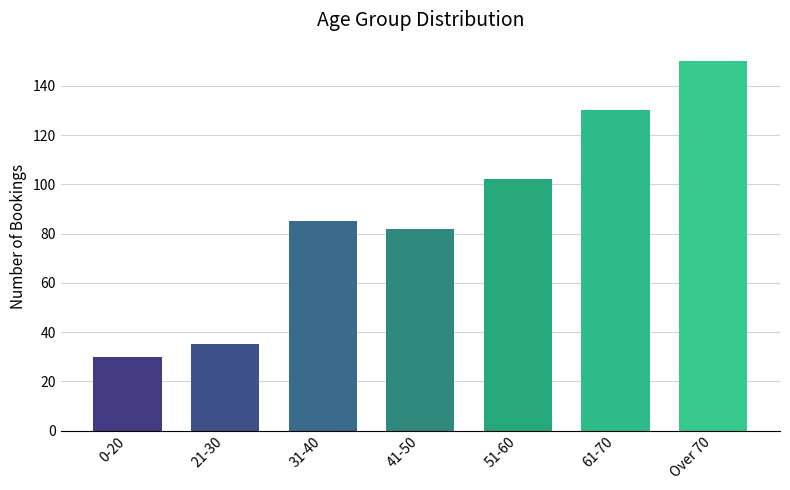

How many data points does each series have?

7